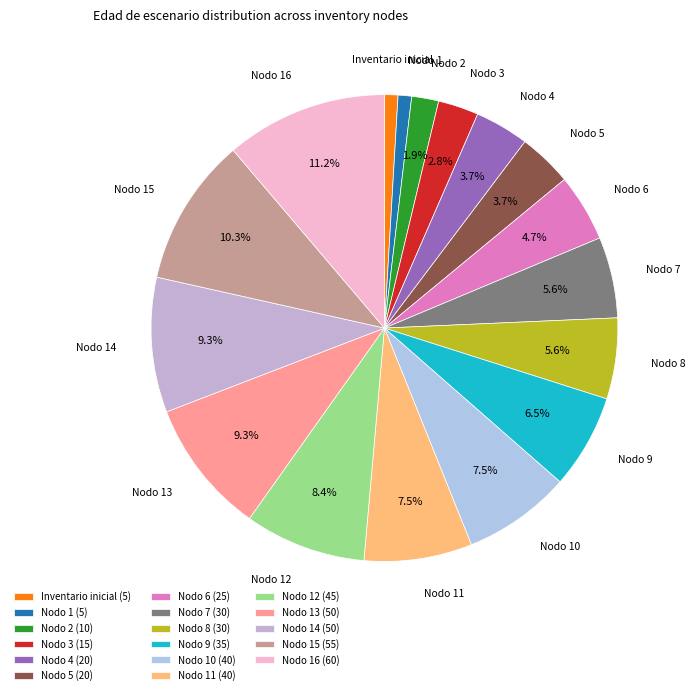

Is it true that Nodo 13 is 1% of the pie?

False